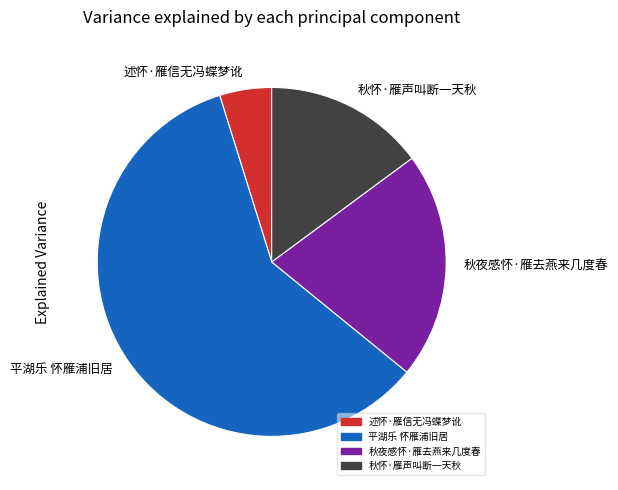

How many slices are in this pie chart?

4